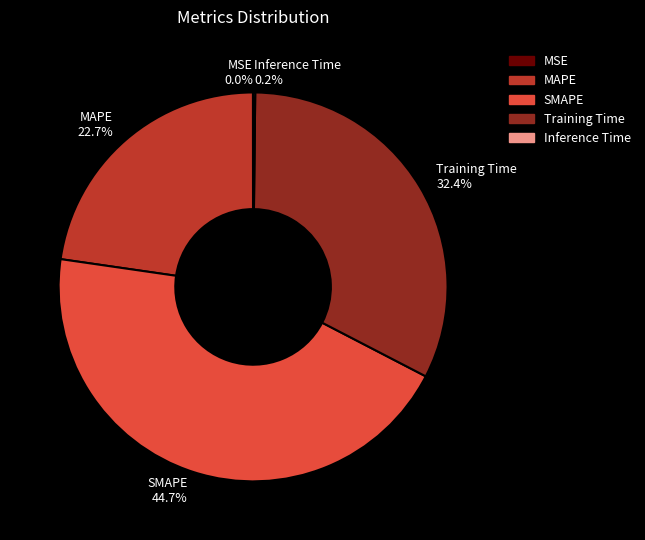

Which category has the biggest portion of the pie?

SMAPE